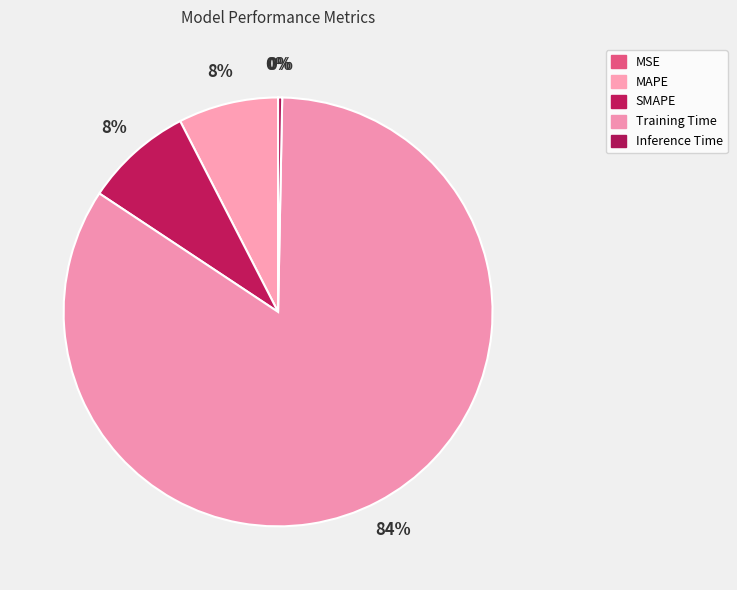

The SMAPE slice represents 8% of the pie. True or false?

True